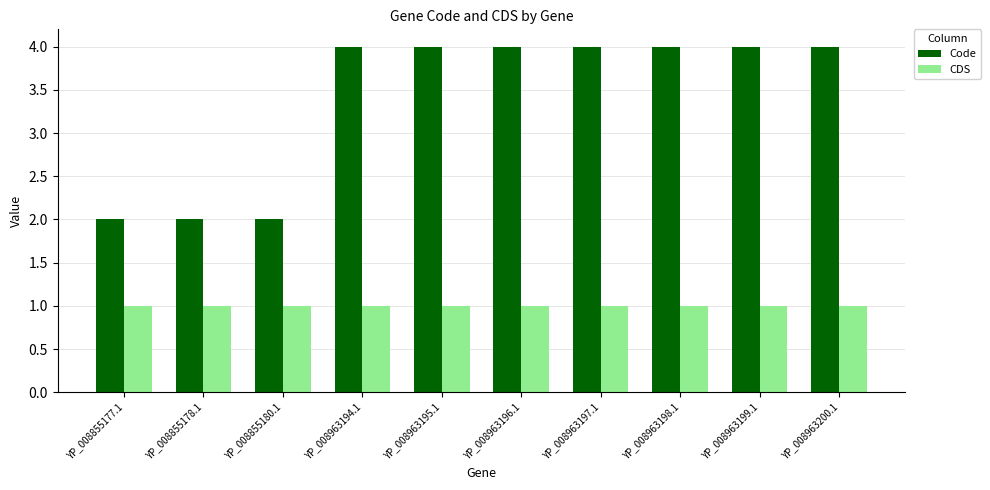

What is the sum of all Code values?

34